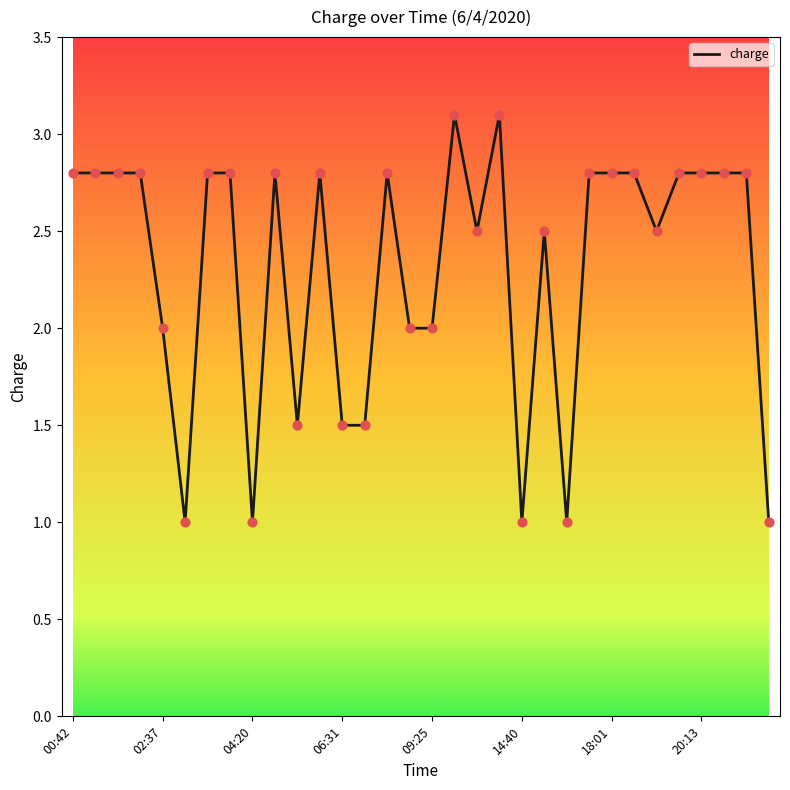

What is the difference between the maximum and minimum values?

2.1